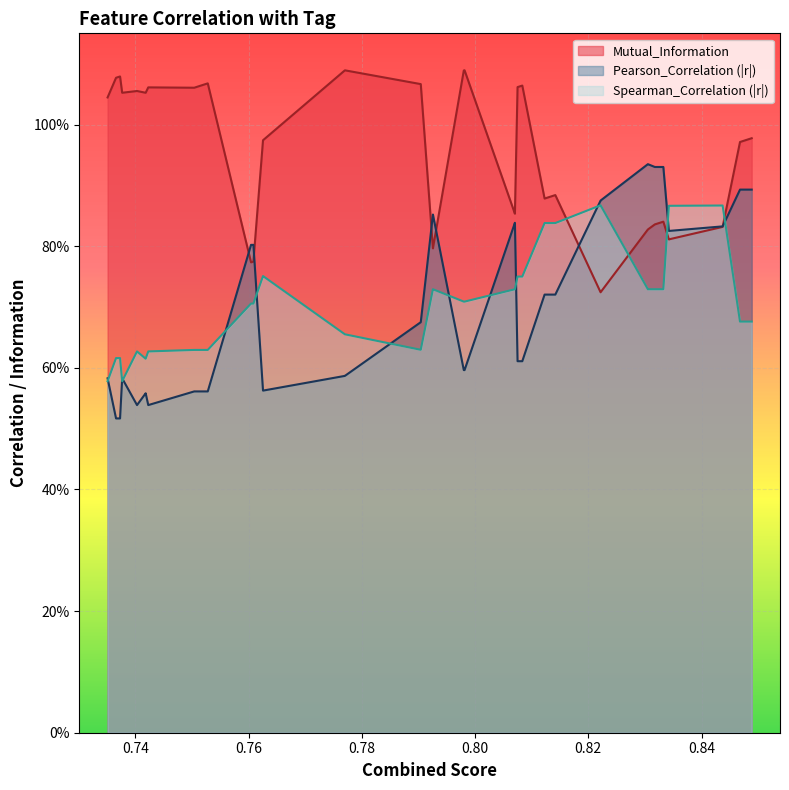

What are all the series names shown in the legend?

Mutual_Information, Pearson_Correlation, Spearman_Correlation